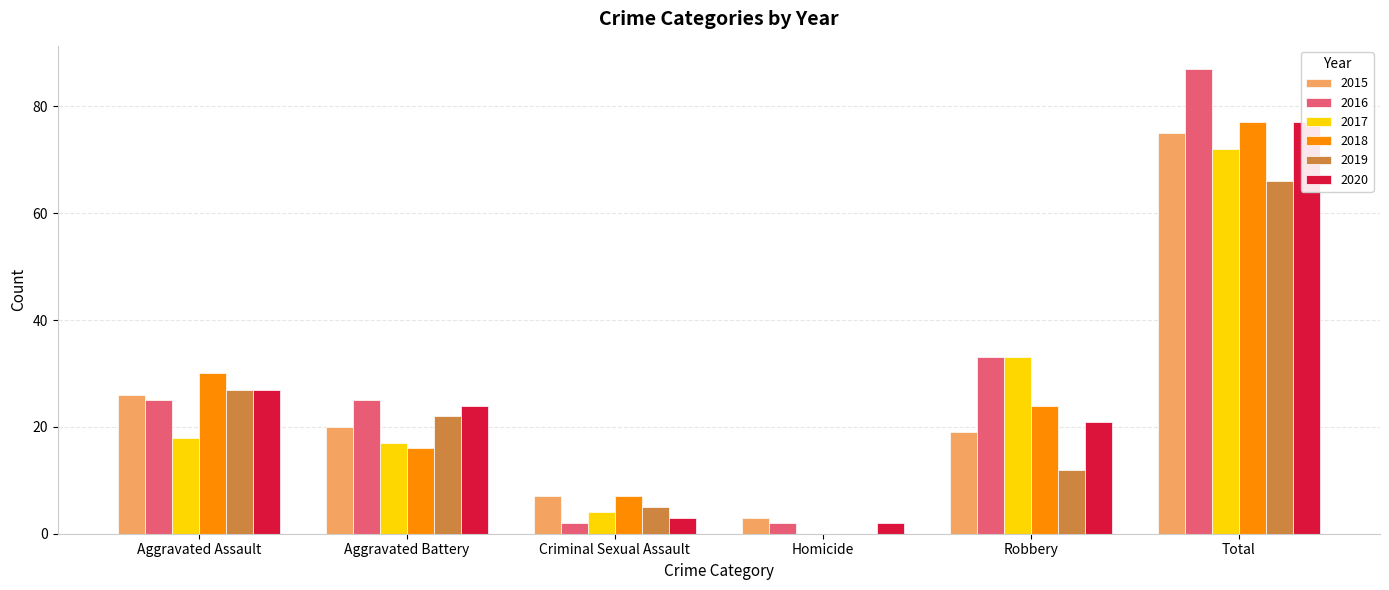

Is it true that 2016 equals 87 at Total?

True